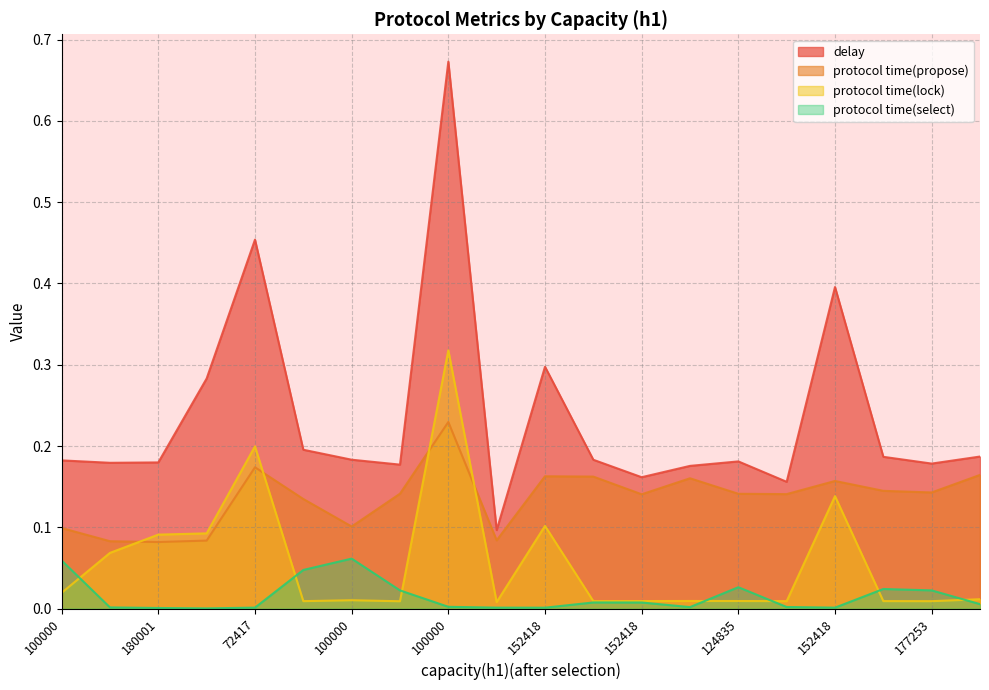

What is the maximum value for protocol time(lock)?

0.3